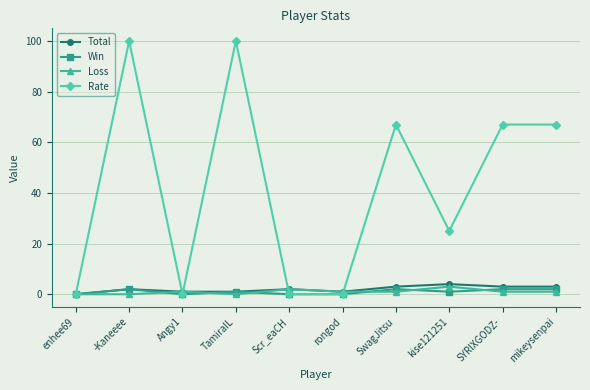

What is the sum of all Rate values?

426